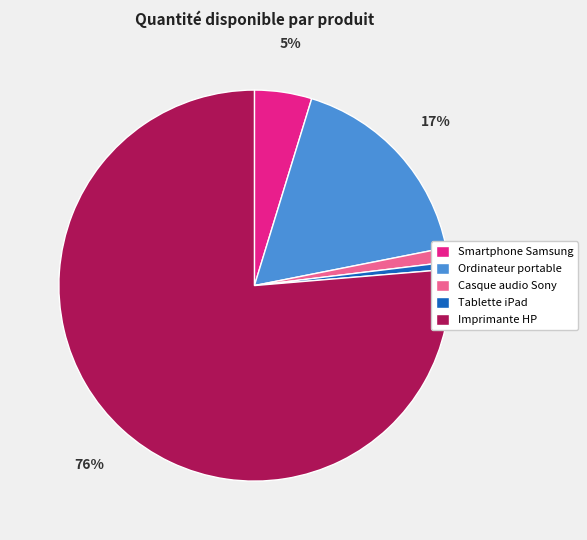

Which slice represents more than half of the pie?

Imprimante HP